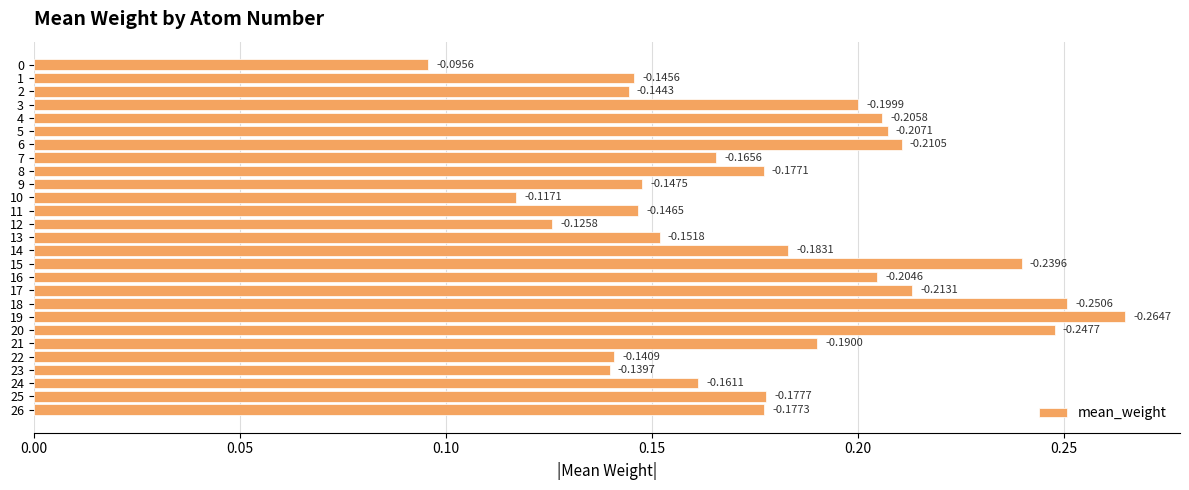

The chart shows a value of 0.0 at 12. True or false?

False